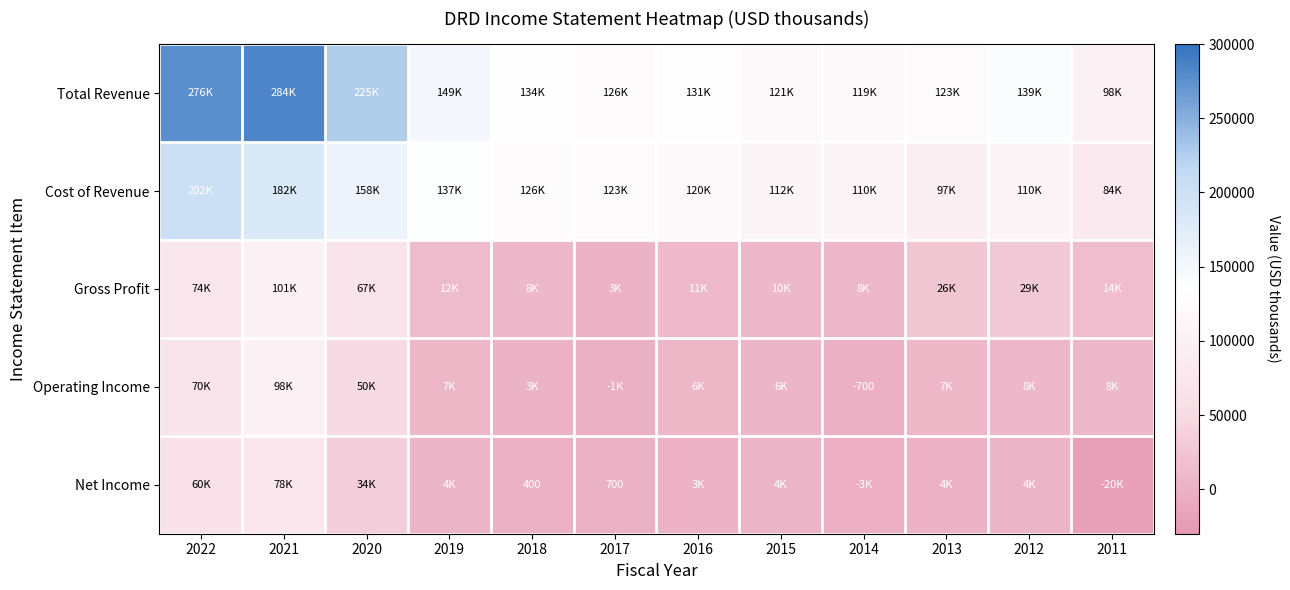

Where does the Gross Profit series first go above 14200?

2022